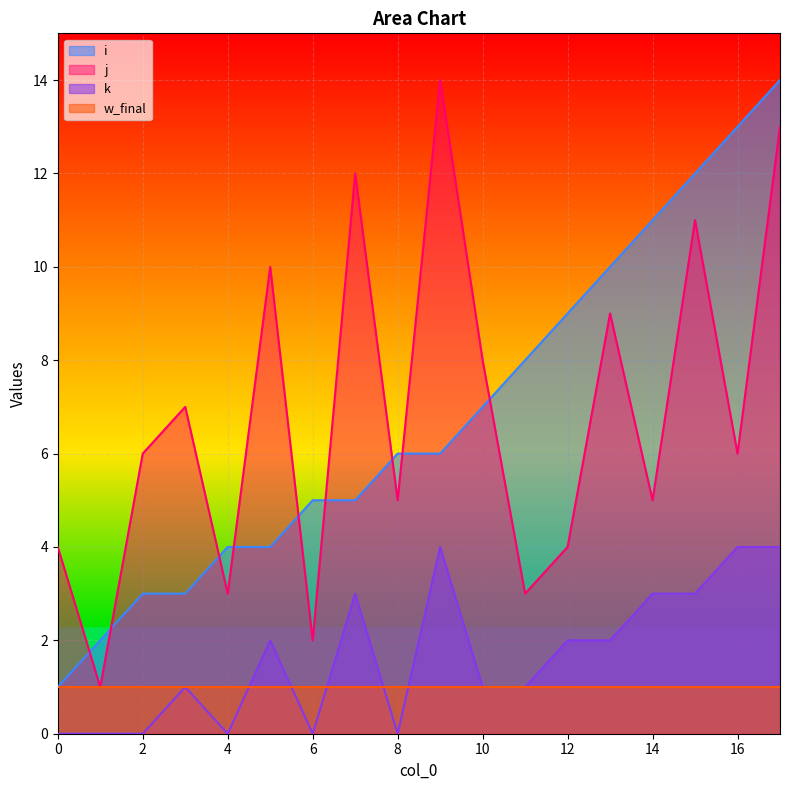

What value does the k series have at 5?

2